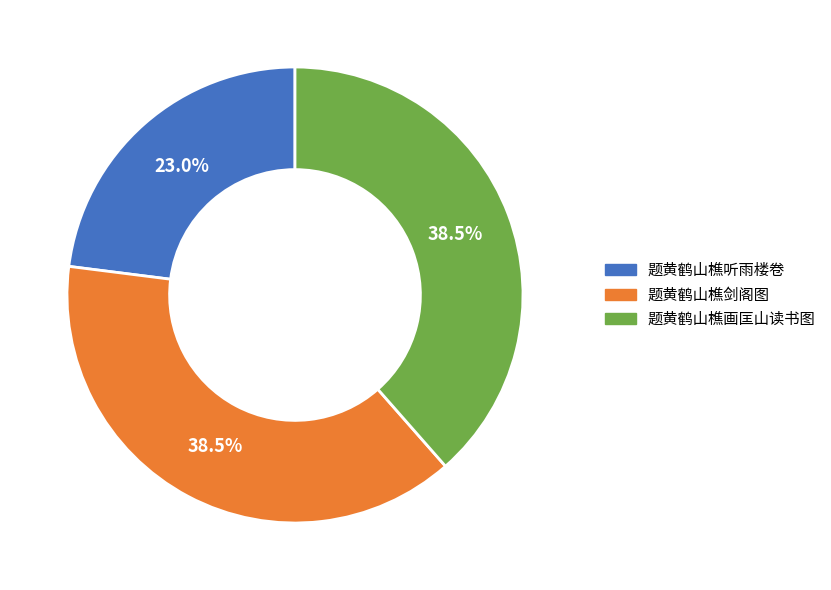

Approximately how many times larger is the value at 题黄鹤山樵剑阁图 compared to 题黄鹤山樵画匡山读书图?

1.0